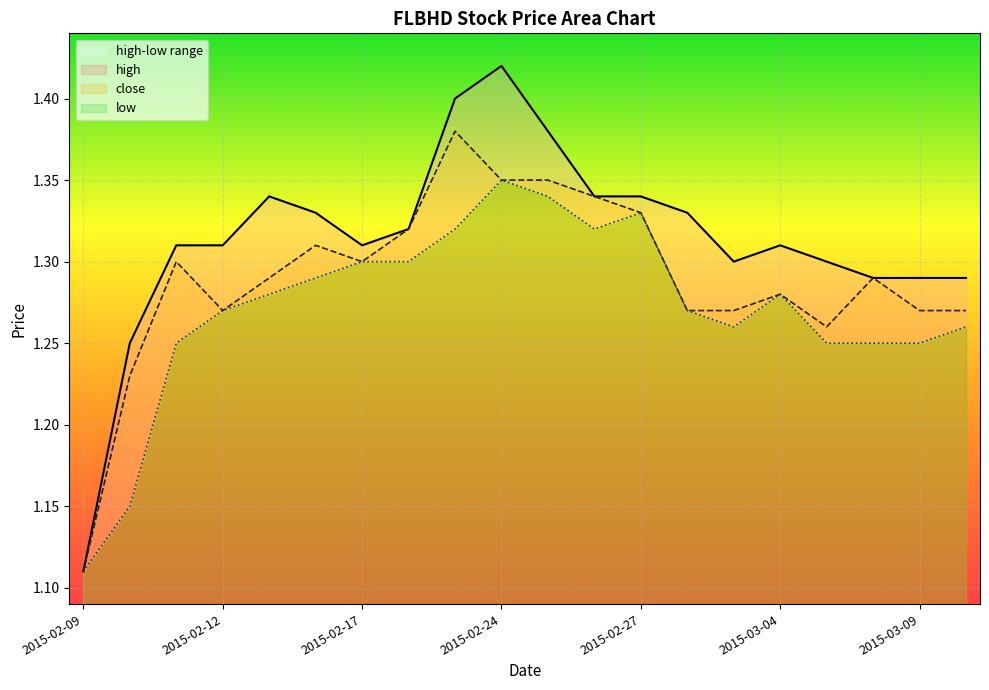

What position from the right is 2015-02-23?

12